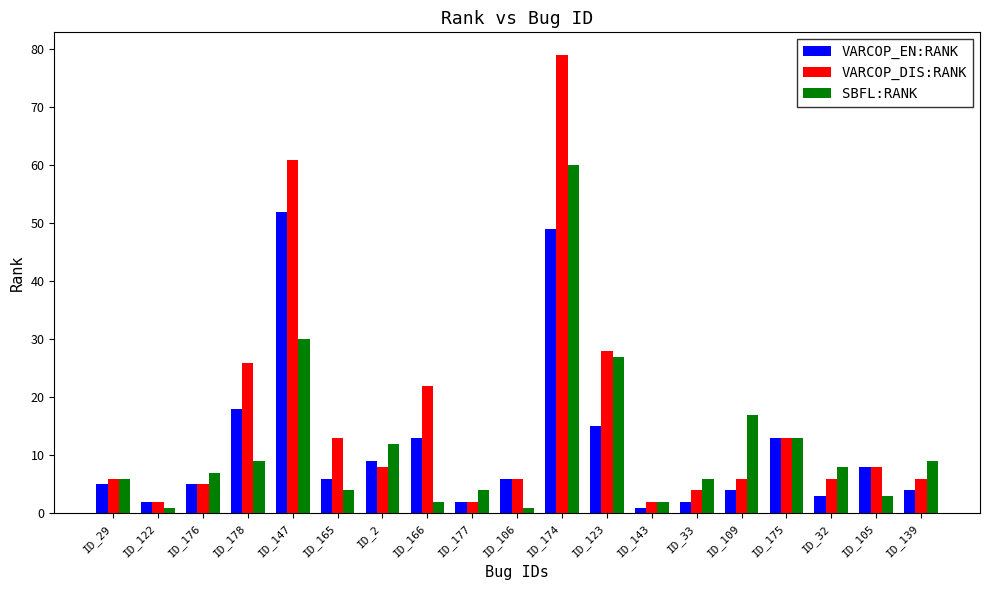

Reading left to right, list all the values displayed in this chart.

VARCOP_EN:RANK: ID_29=5	ID_122=2	ID_176=5	ID_178=18	ID_147=52	ID_165=6	ID_2=9	ID_166=13	ID_177=2	ID_106=6	ID_174=49	ID_123=15	ID_143=1	ID_33=2	ID_109=4	ID_175=13	ID_32=3	ID_105=8	ID_139=4
VARCOP_DIS:RANK: ID_29=6	ID_122=2	ID_176=5	ID_178=26	ID_147=61	ID_165=13	ID_2=8	ID_166=22	ID_177=2	ID_106=6	ID_174=79	ID_123=28	ID_143=2	ID_33=4	ID_109=6	ID_175=13	ID_32=6	ID_105=8	ID_139=6
SBFL:RANK: ID_29=6	ID_122=1	ID_176=7	ID_178=9	ID_147=30	ID_165=4	ID_2=12	ID_166=2	ID_177=4	ID_106=1	ID_174=60	ID_123=27	ID_143=2	ID_33=6	ID_109=17	ID_175=13	ID_32=8	ID_105=3	ID_139=9